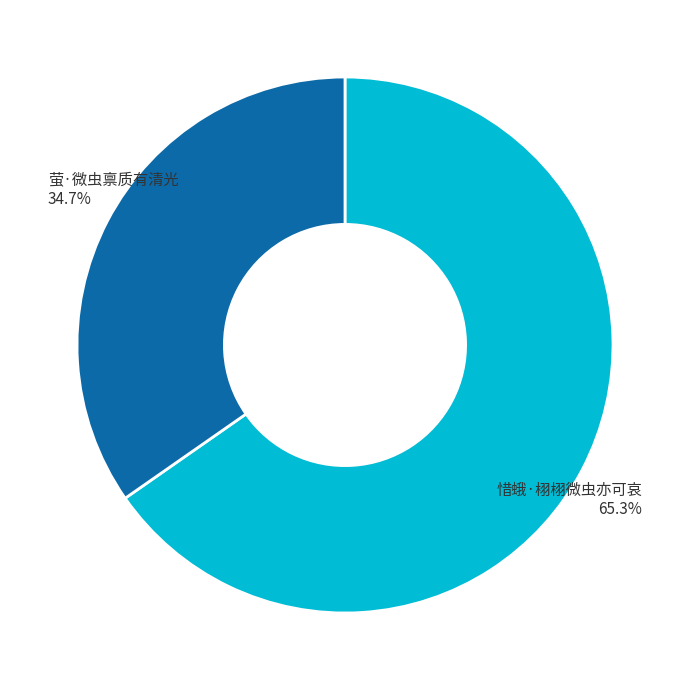

Does any single category account for the majority?

Yes